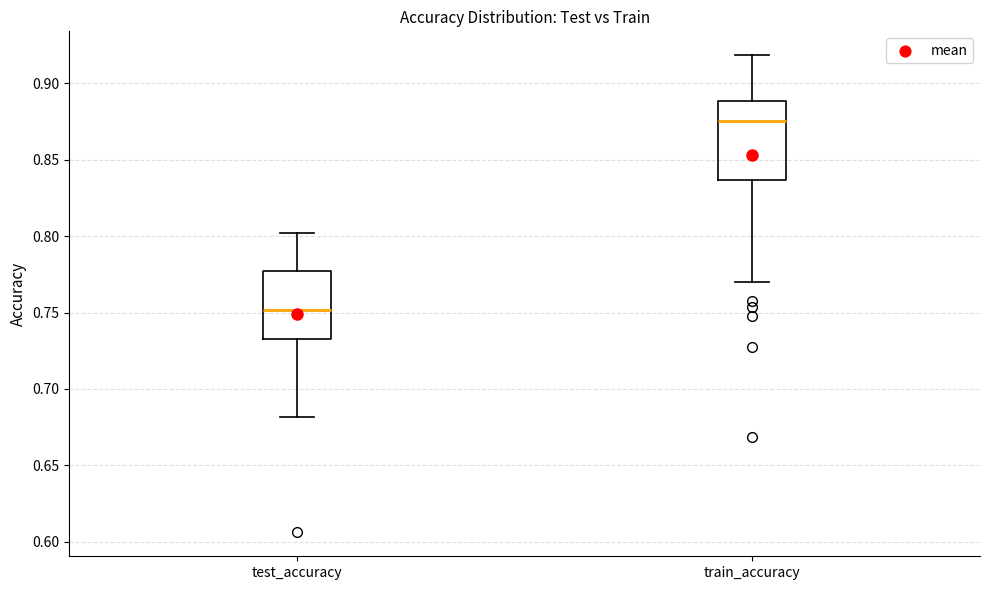

Where does the lower whisker of the box for train_accuracy end on the y-axis? The values are not printed on the chart, so give them approximately, as read against the axis.

0.770